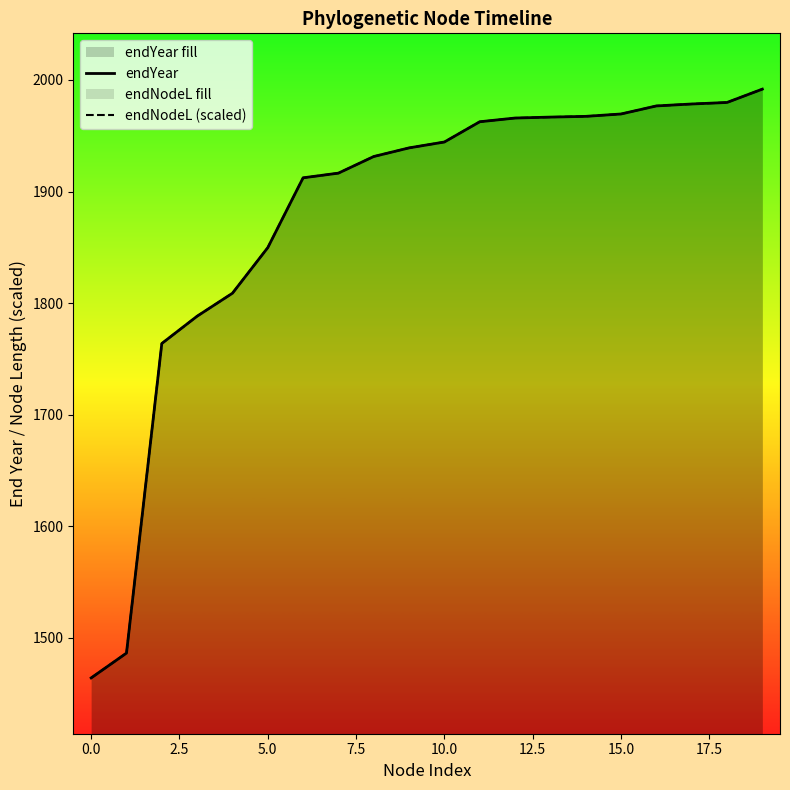

What is the maximum value shown in the chart?

1991.8